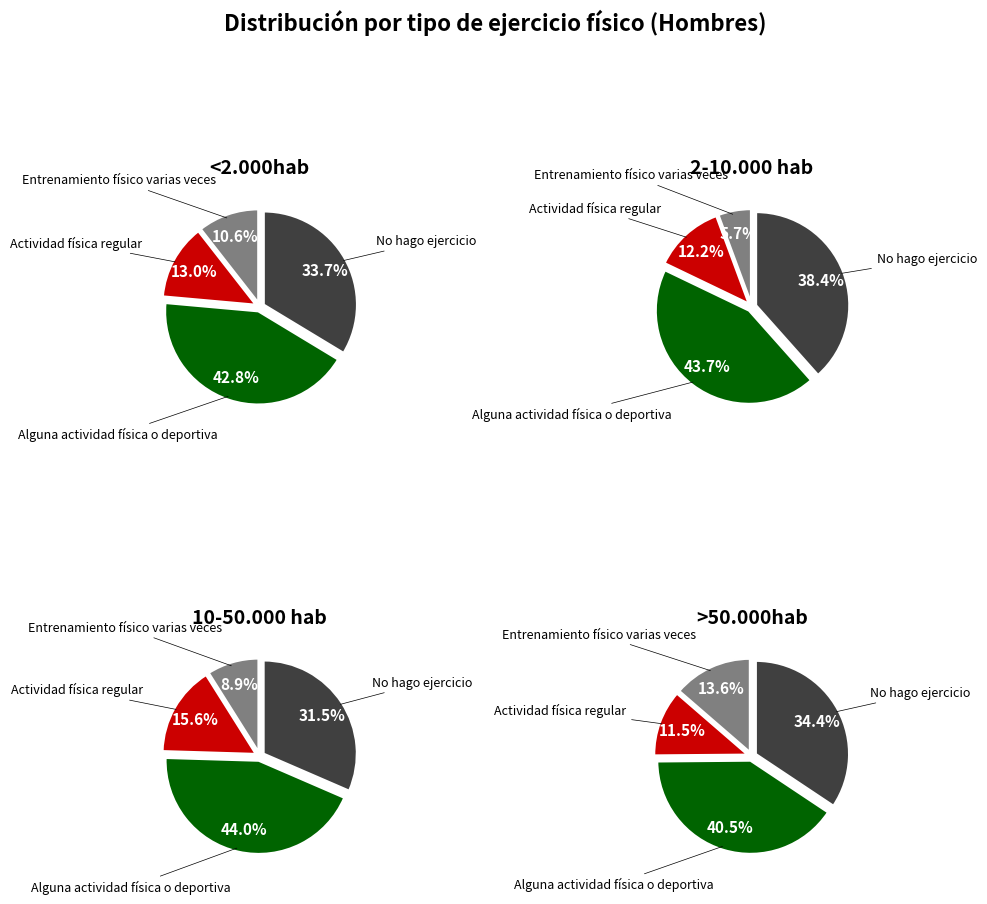

To the nearest percent, what is the average slice percentage?

25%